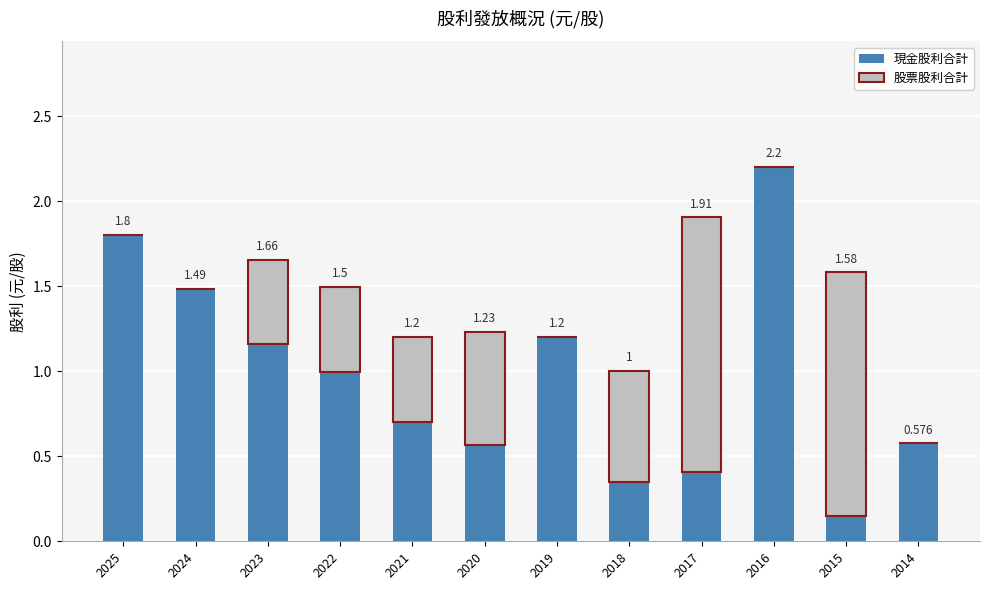

What is the total value across all series at 2015?

1.6